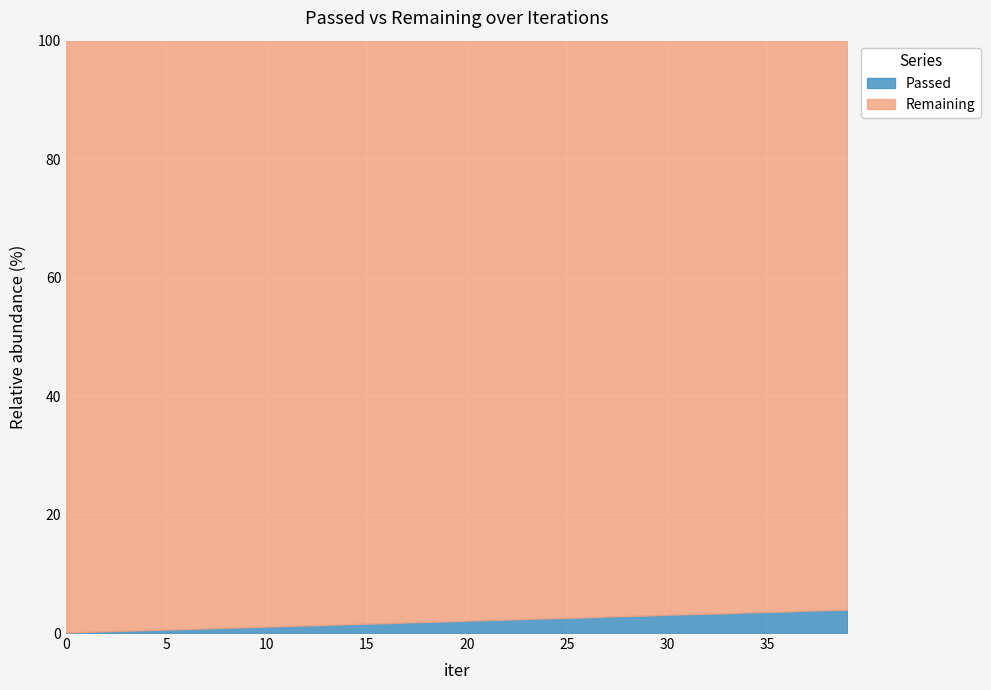

What is the maximum value for Passed?

4.0